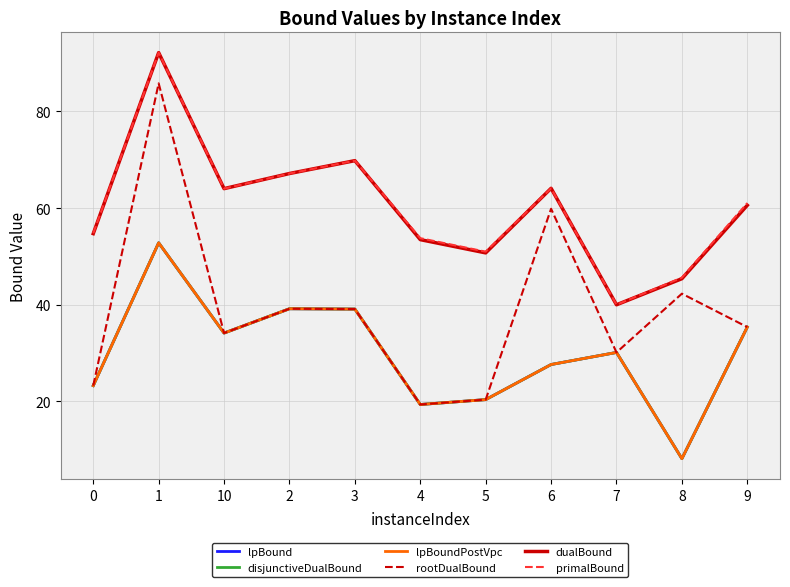

True or false: lpBoundPostVpc has a value of 23.3 at 0.

True